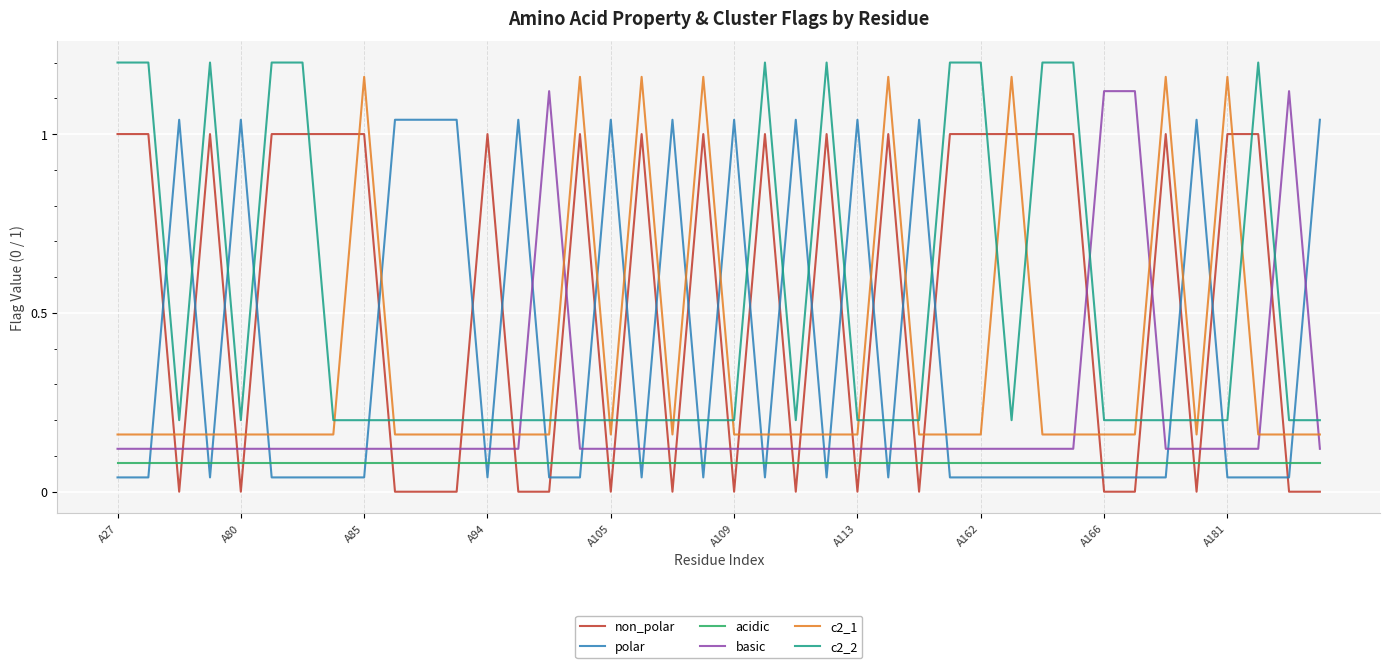

Which series ends up on top after the final intersection of non_polar and c2_1?

c2_1